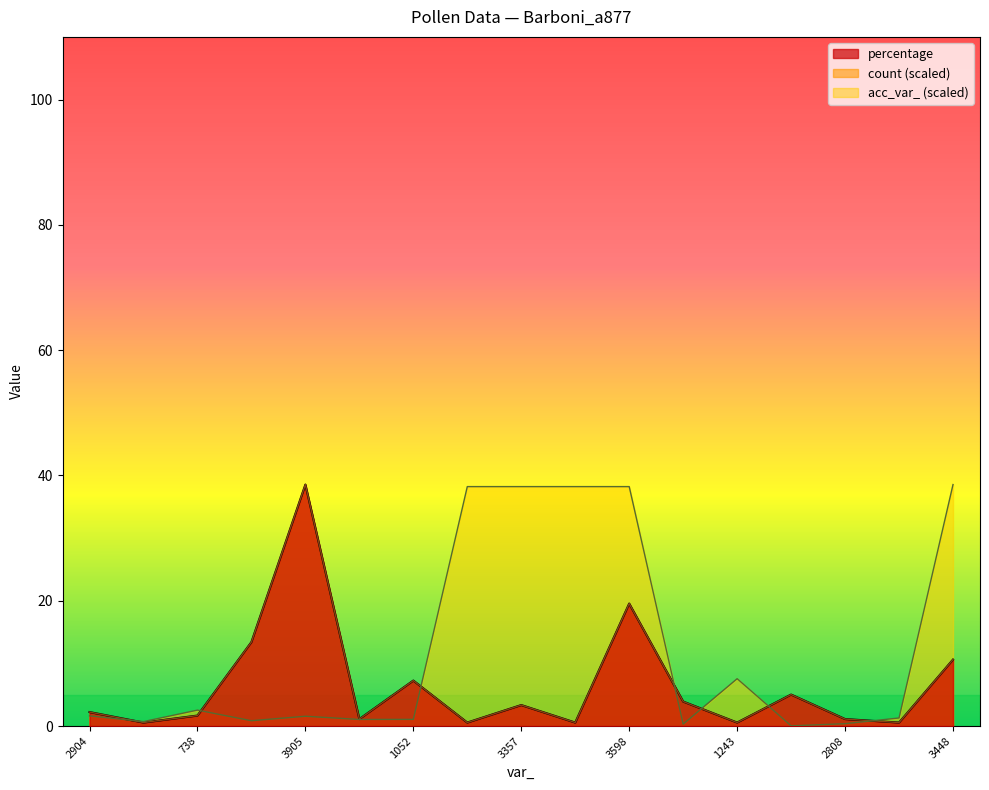

At which category does count reach its first local valley?

57